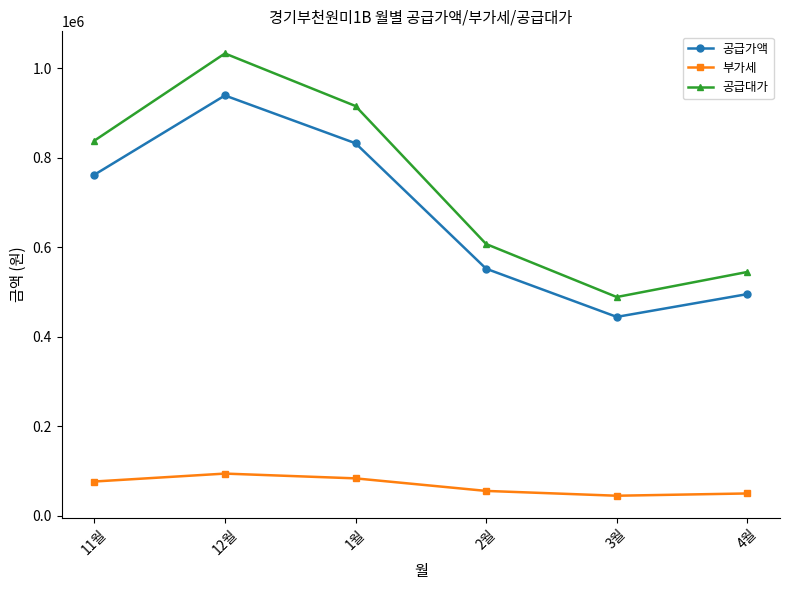

What is the maximum value for 부가세?

93886